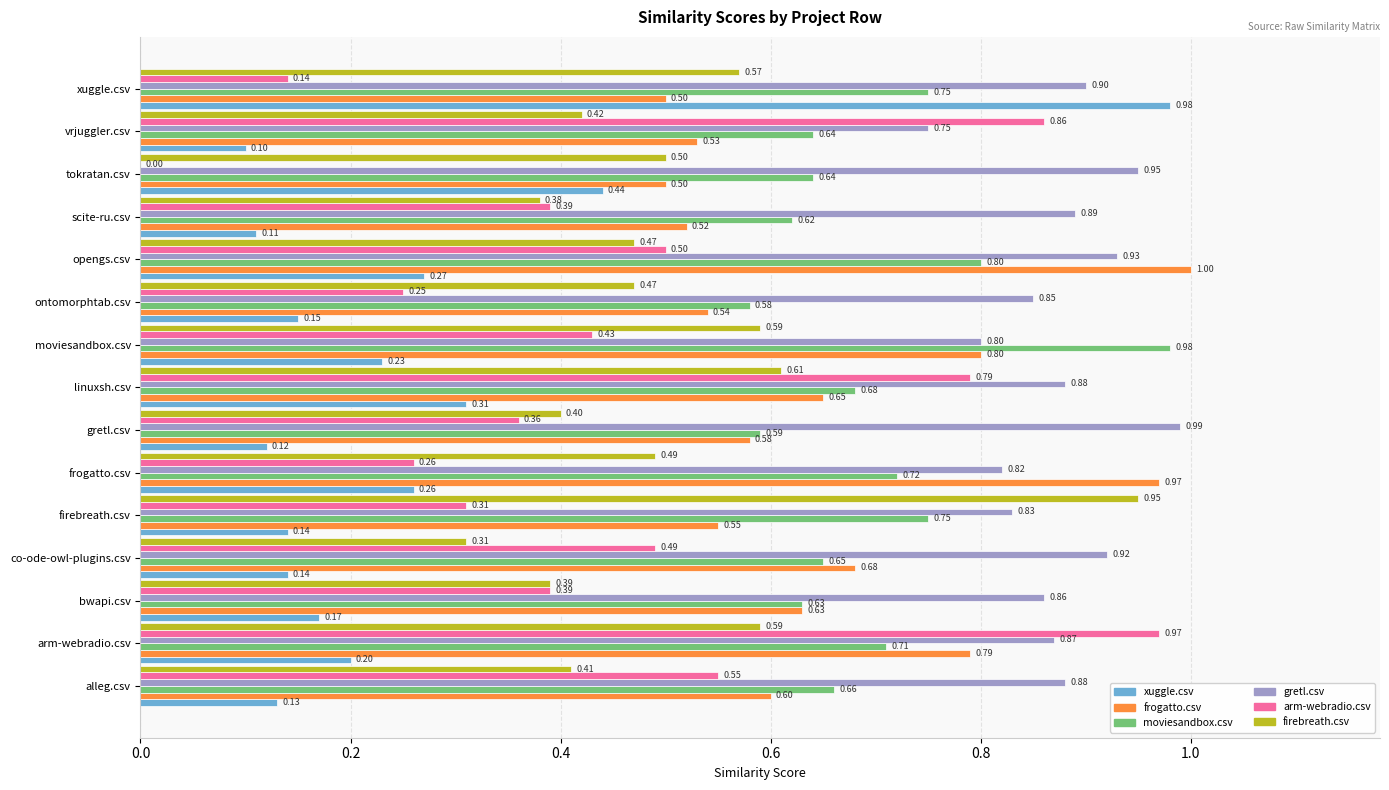

At which label is xuggle.csv closest to 0?

vrjuggler.csv